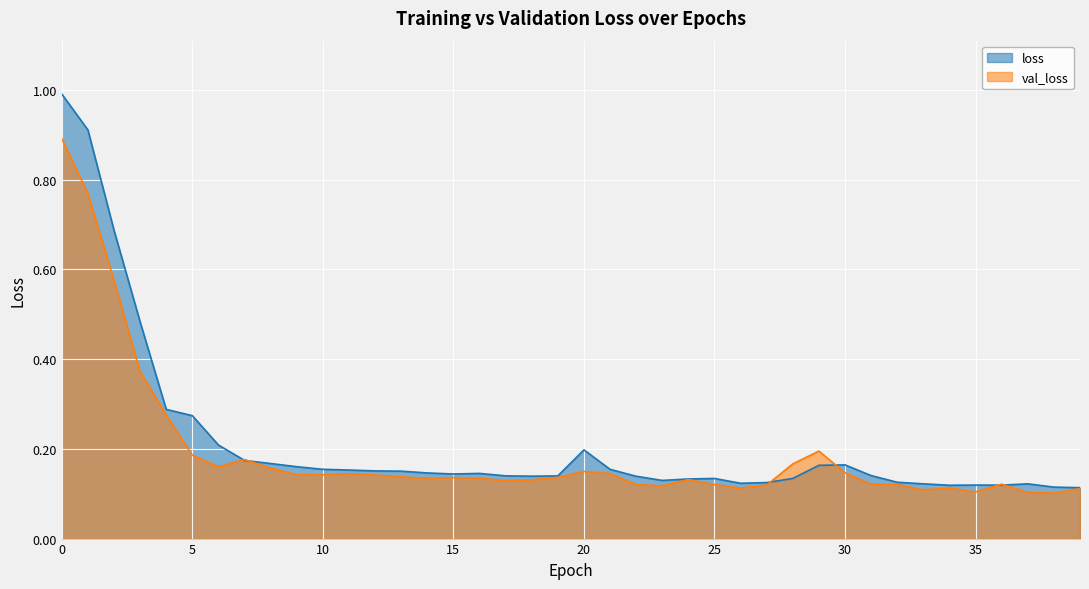

Reading left to right, transcribe all the data shown in this chart.

loss: 1.0	0.9	0.7	0.5	0.3	0.3	0.2	0.2	0.2	0.2	0.2	0.2	0.2	0.2	0.1	0.1	0.1	0.1	0.1	0.1	0.2	0.2	0.1	0.1	0.1	0.1	0.1	0.1	0.1	0.2	0.2	0.1	0.1	0.1	0.1	0.1	0.1	0.1	0.1	0.1
val_loss: 0.9	0.8	0.6	0.4	0.3	0.2	0.2	0.2	0.2	0.1	0.1	0.1	0.1	0.1	0.1	0.1	0.1	0.1	0.1	0.1	0.1	0.1	0.1	0.1	0.1	0.1	0.1	0.1	0.2	0.2	0.1	0.1	0.1	0.1	0.1	0.1	0.1	0.1	0.1	0.1